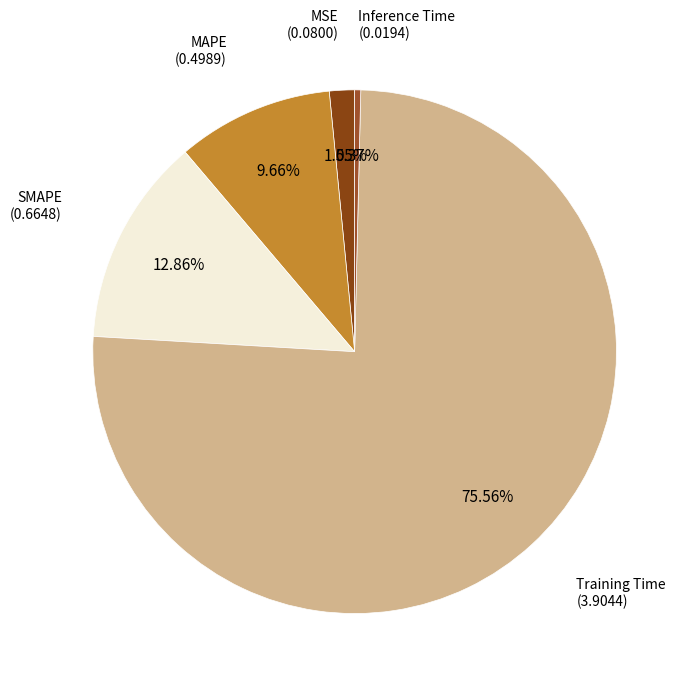

How many segments does this pie chart have?

5